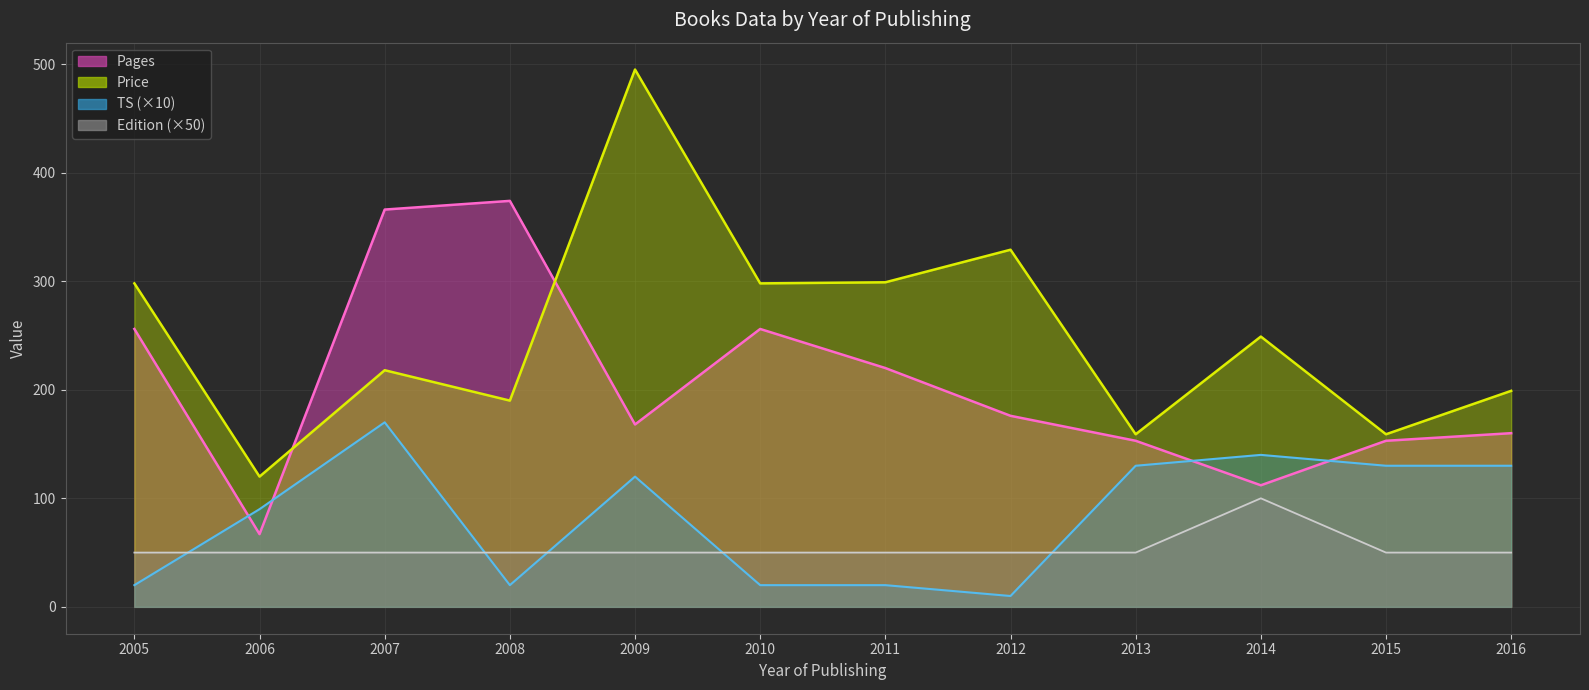

Where does the TS series first go above 120?

2007